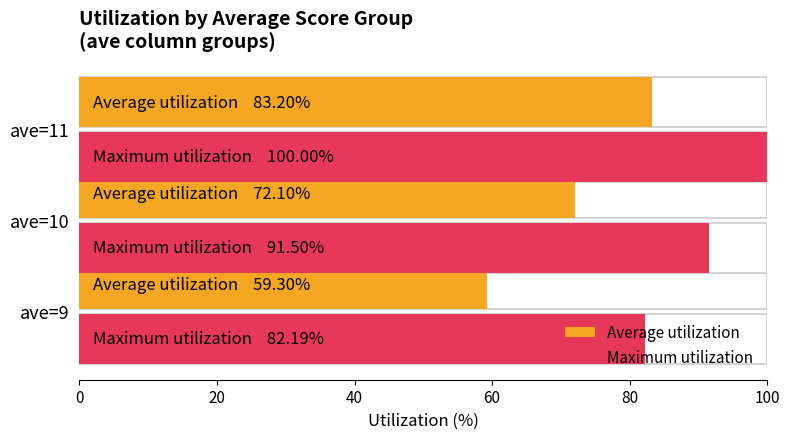

Are the bars grouped side by side (vs. stacked)?

Yes